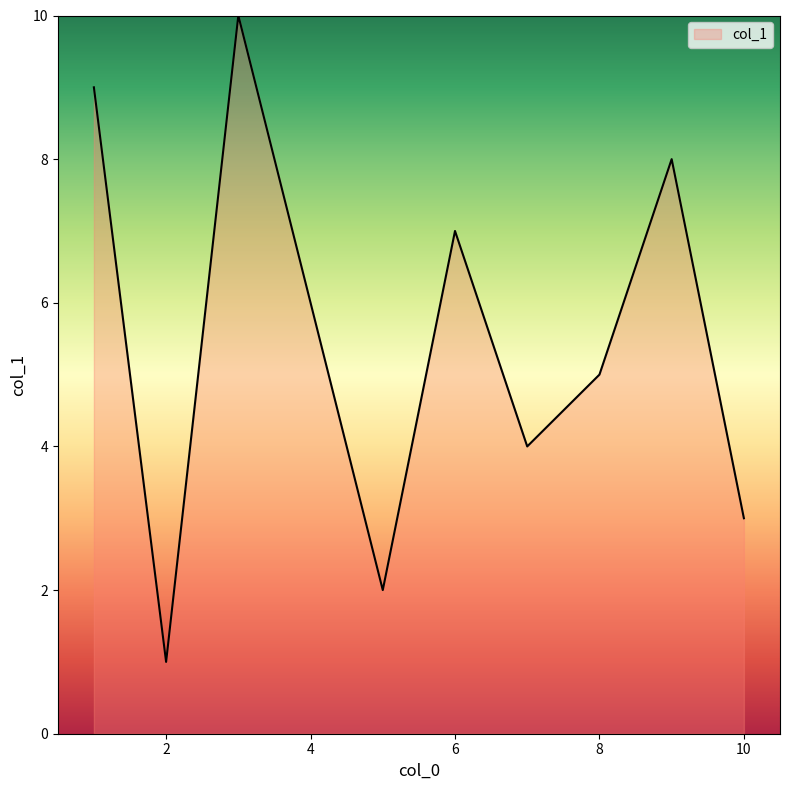

What is the greatest value displayed?

10